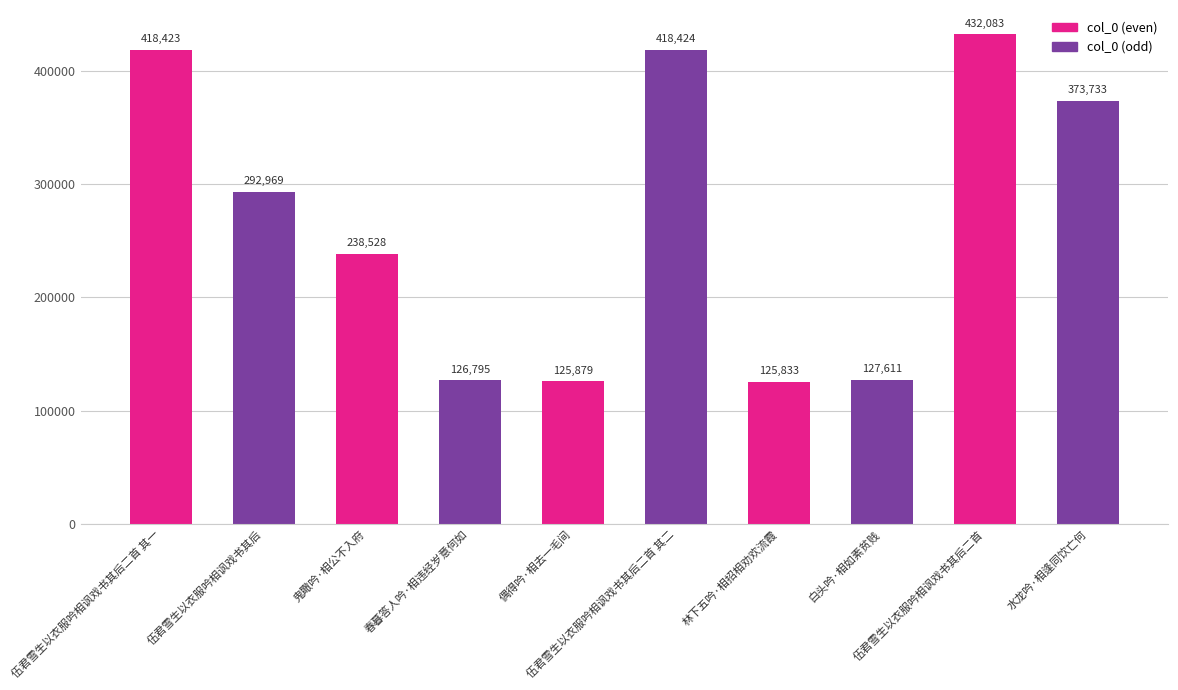

What is the label of the 2nd bar from the right?

伍君雪生以衣服吟相讽戏书其后二首